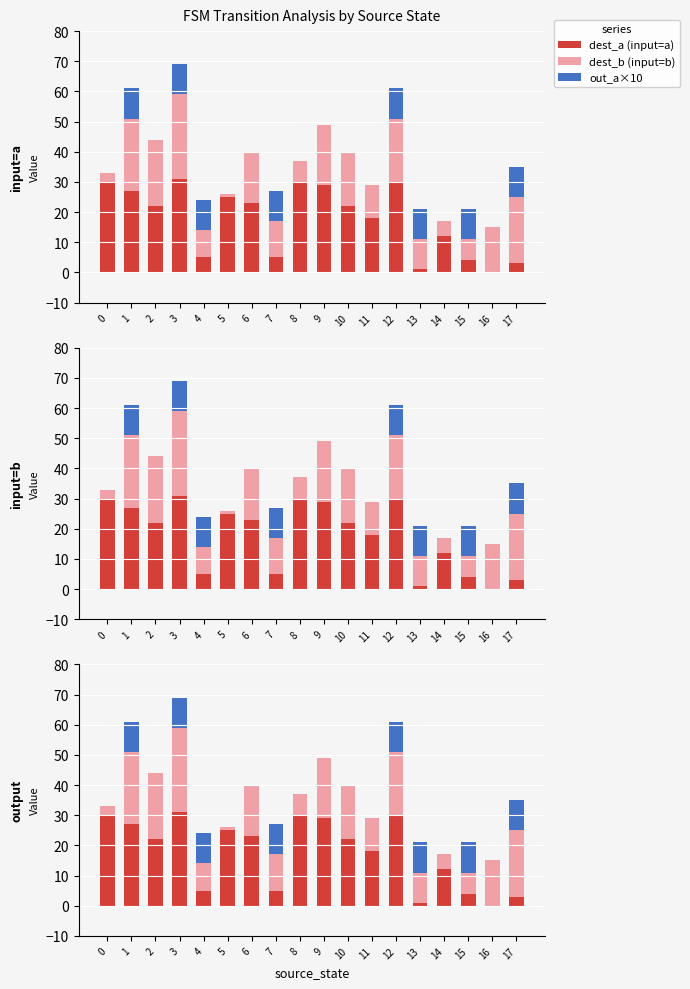

Which category has the lowest value across all series?

16